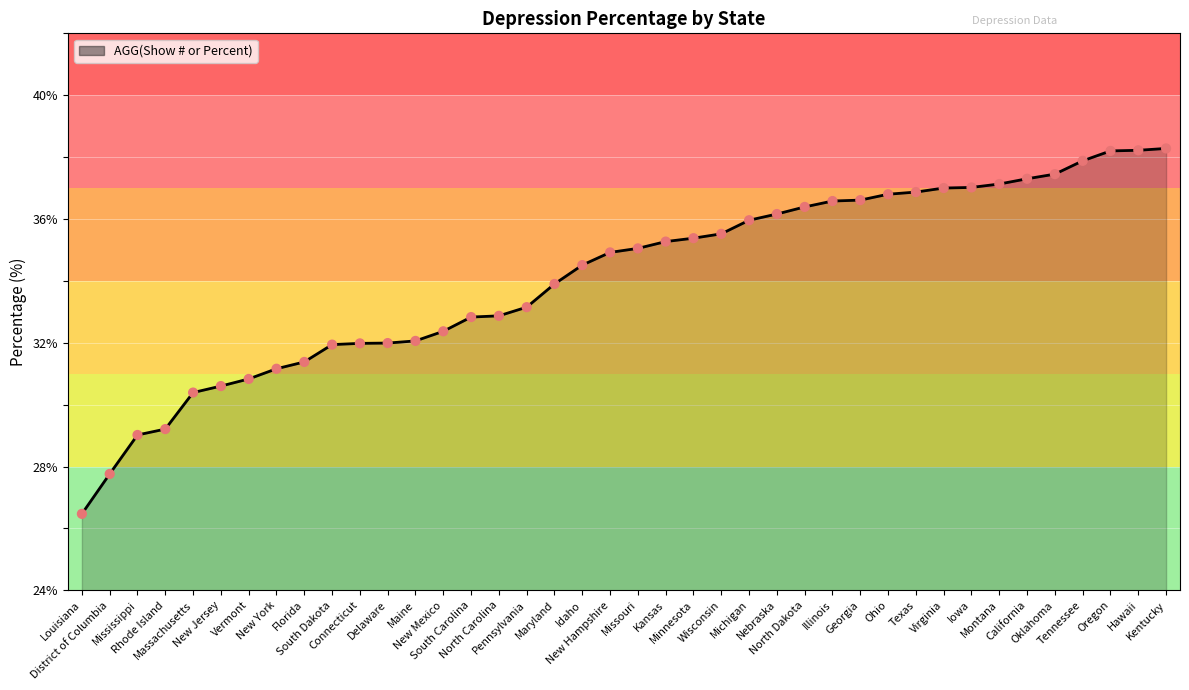

Between Nebraska and Oklahoma, which is larger?

Oklahoma